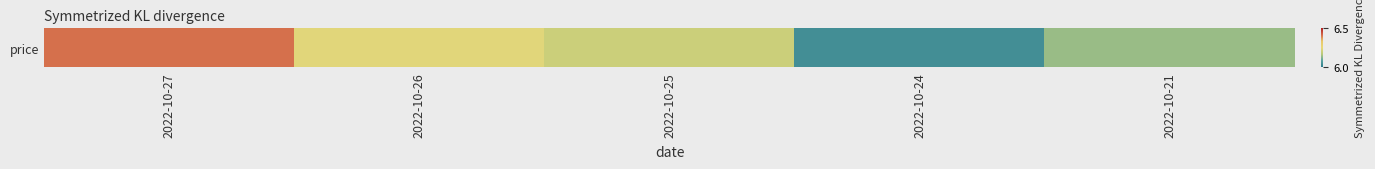

What is the maximum value shown in the chart?

6.4